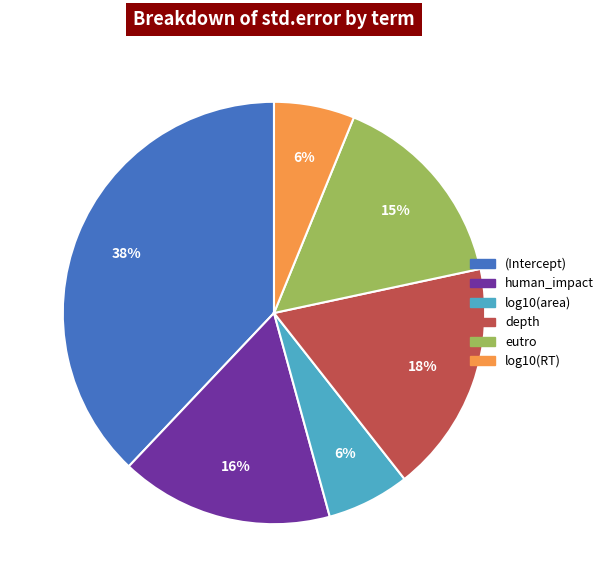

Between depth and log10(area), which is larger?

depth